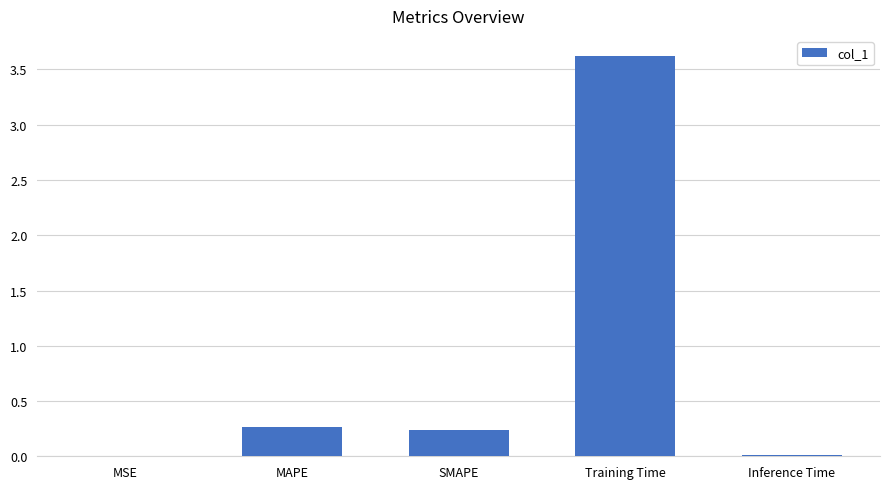

What is the sum of all values?

4.1